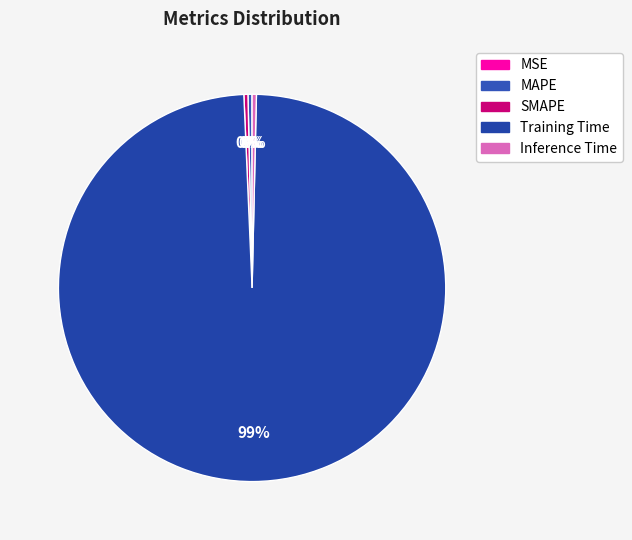

The SMAPE slice represents 8% of the pie. True or false?

False